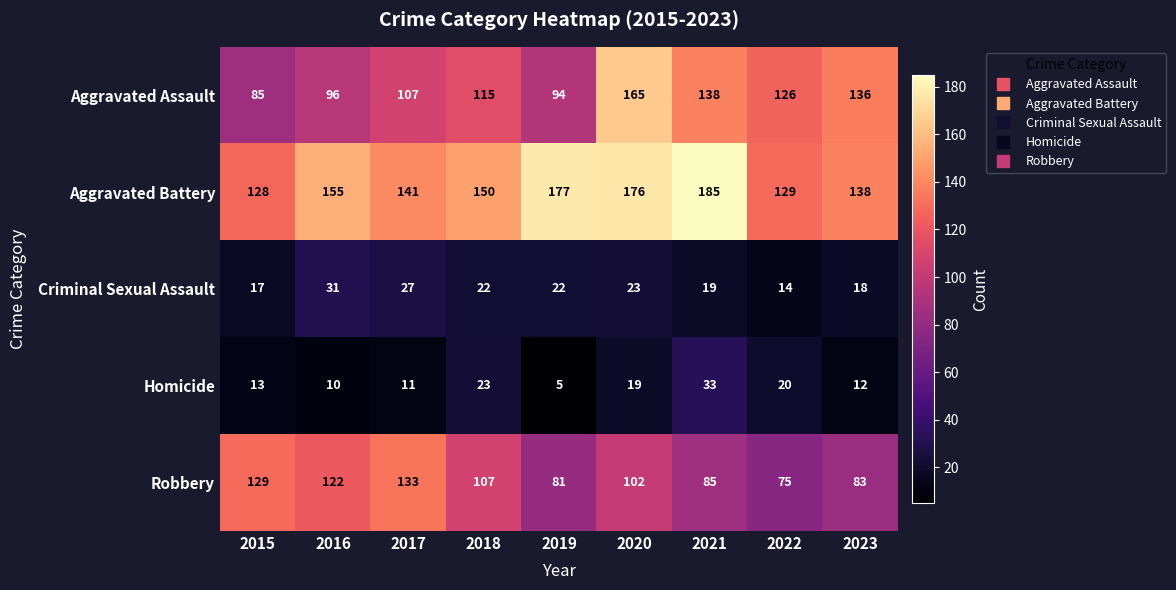

Where is Aggravated Assault nearest to the value 125?

2022